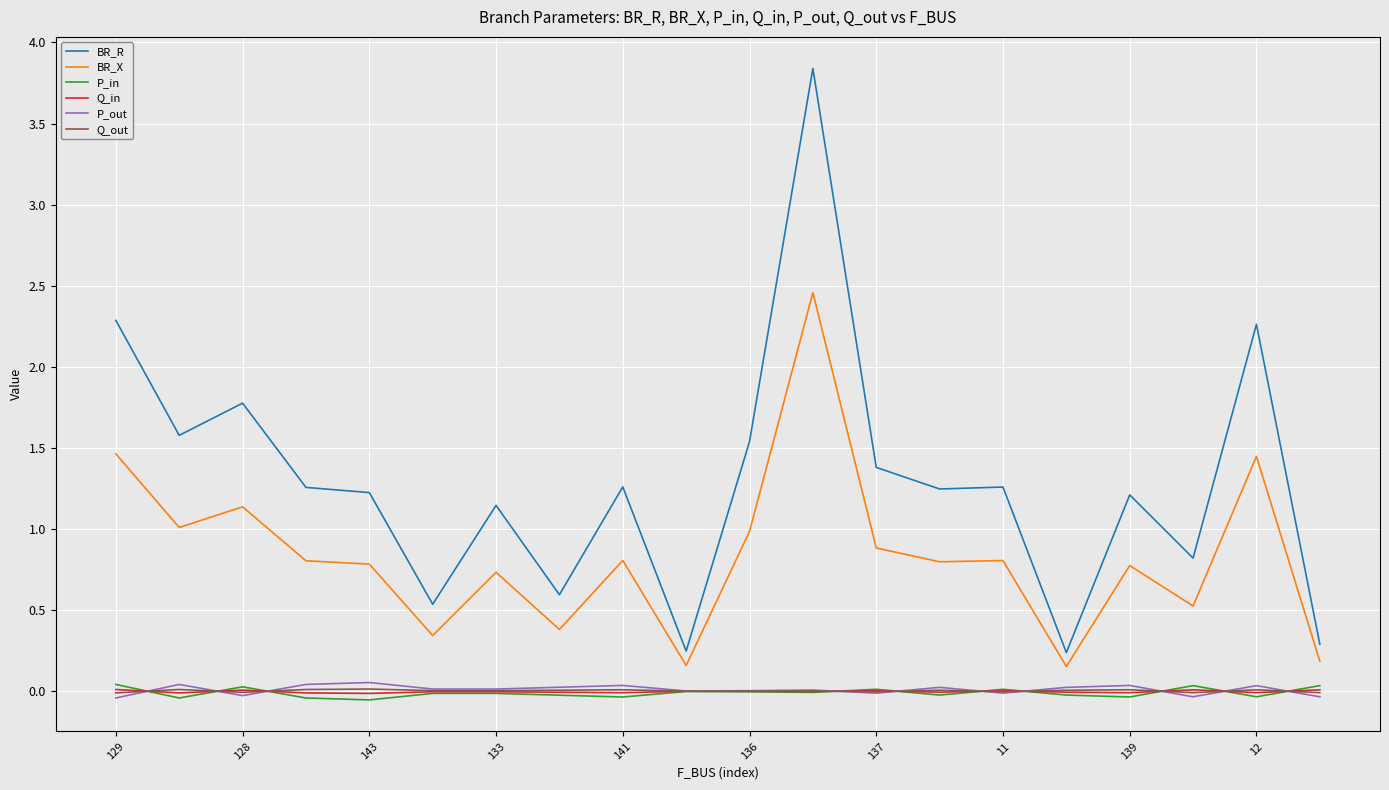

Which series has the largest total across all categories?

BR_R